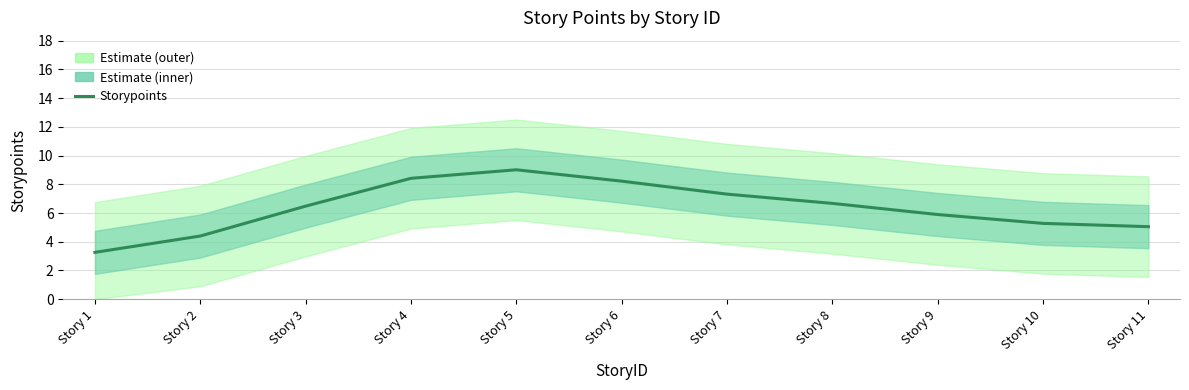

Between Story 9 and Story 11, which is larger?

Story 9